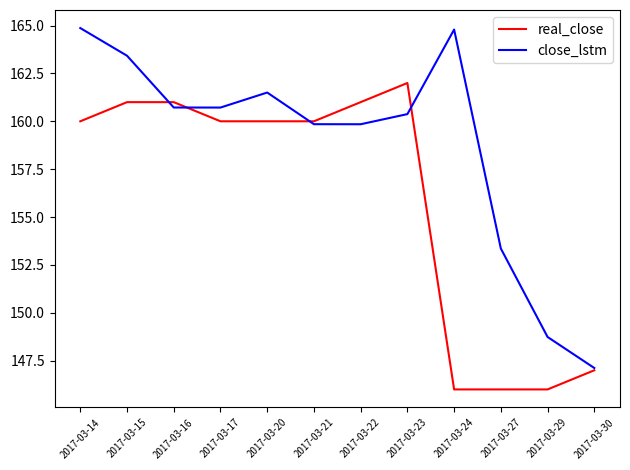

Which series has the largest range (max minus min)?

close_lstm